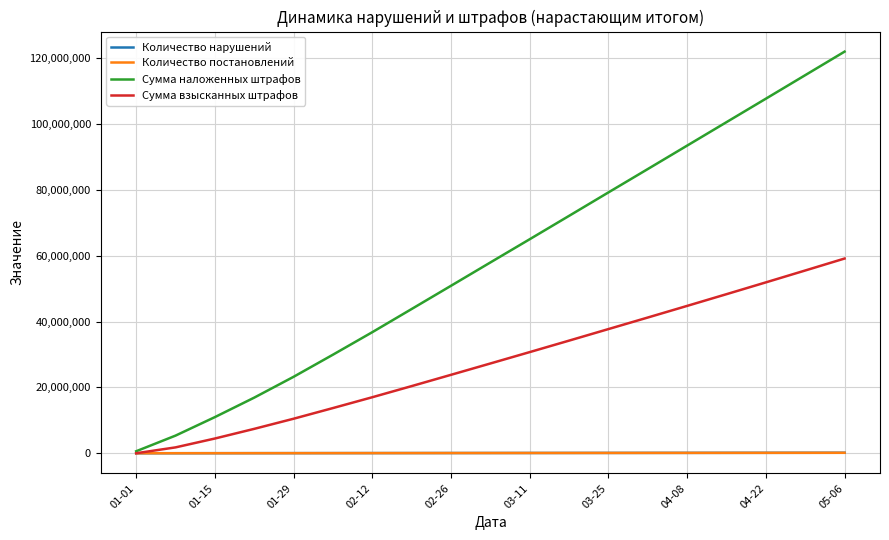

Which series has the widest spread of values?

Сумма наложенных штрафов